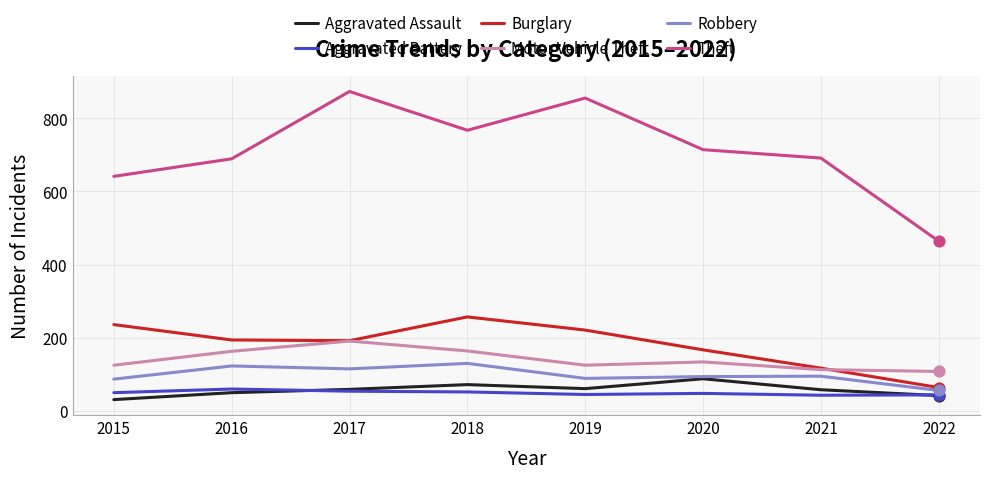

Which series has the largest total across all categories?

Theft